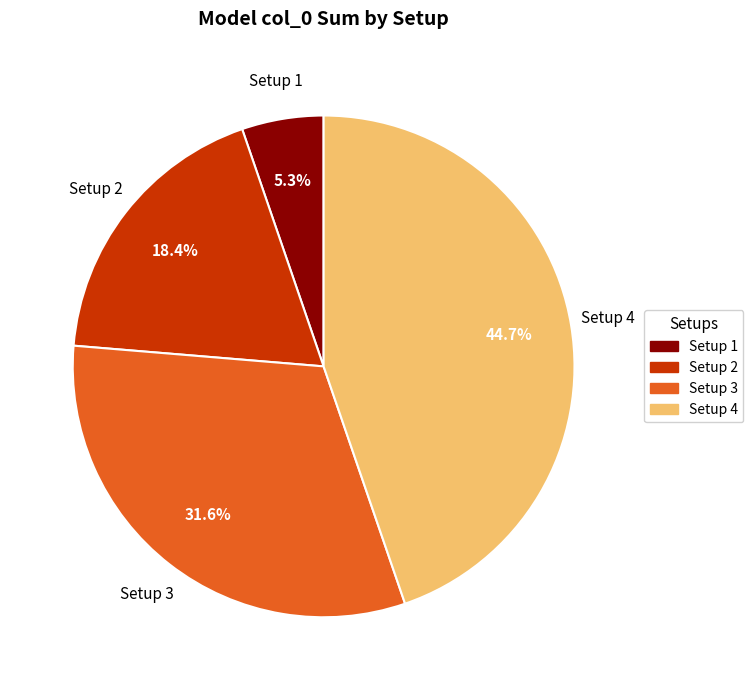

Between Setup 1 and Setup 3, which is larger?

Setup 3